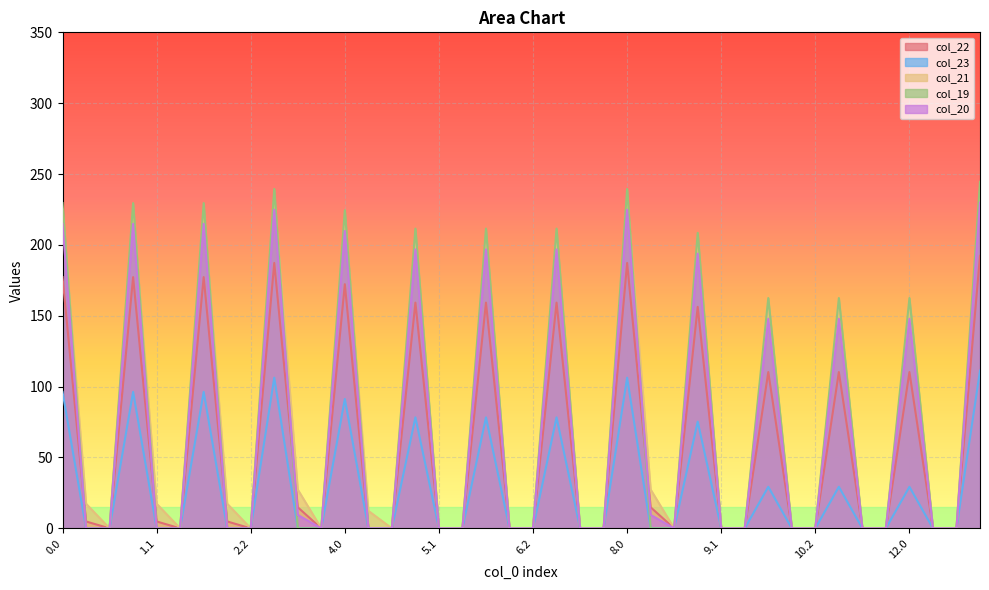

The value of col_19 at 13.0 is 244.5. True or false?

True